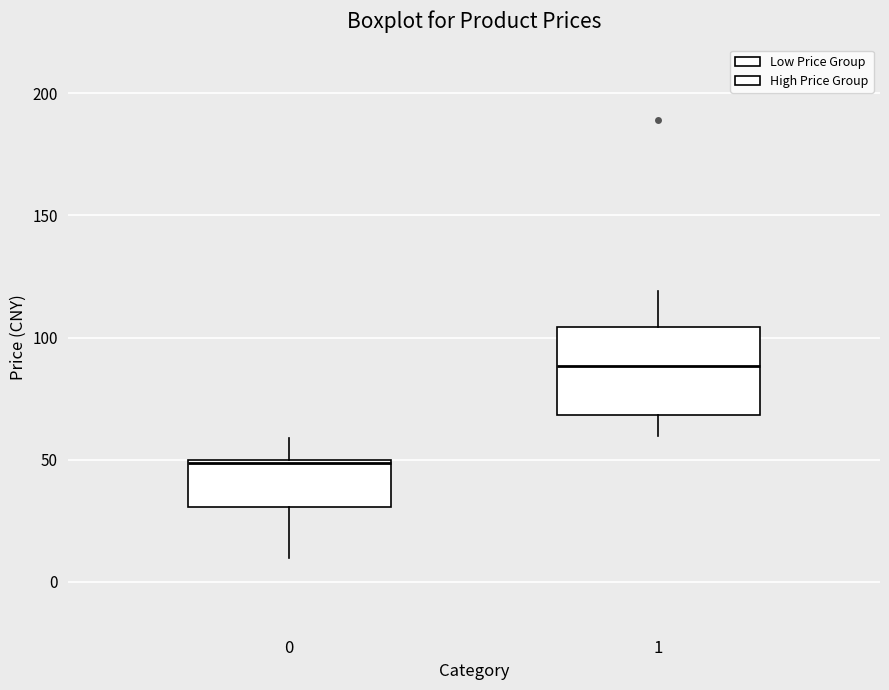

Which box is the tallest, from its lower edge to its upper edge?

1